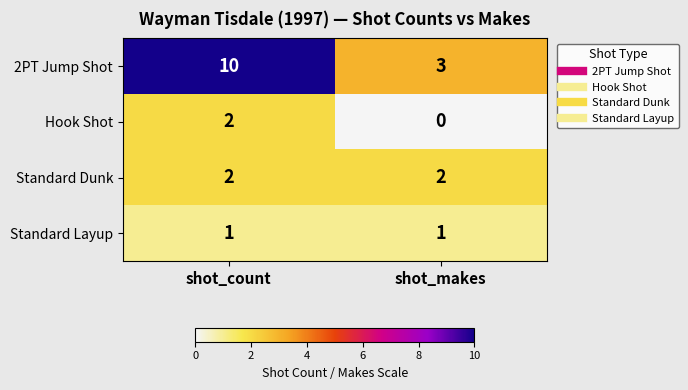

Which series has the largest total across all categories?

2PT Jump Shot